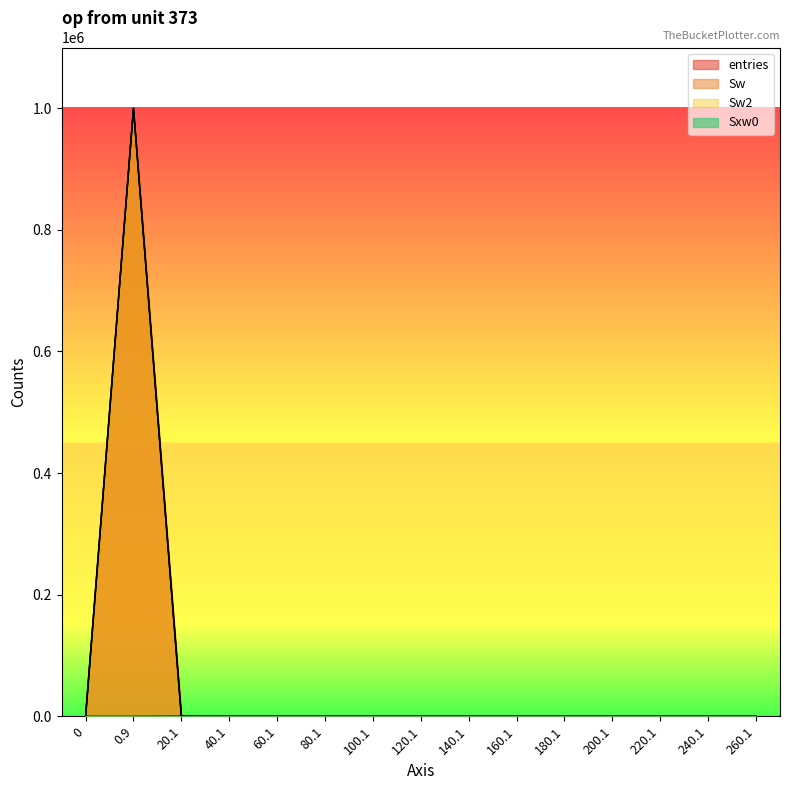

What is the sum of all Sw2 values?

1000000